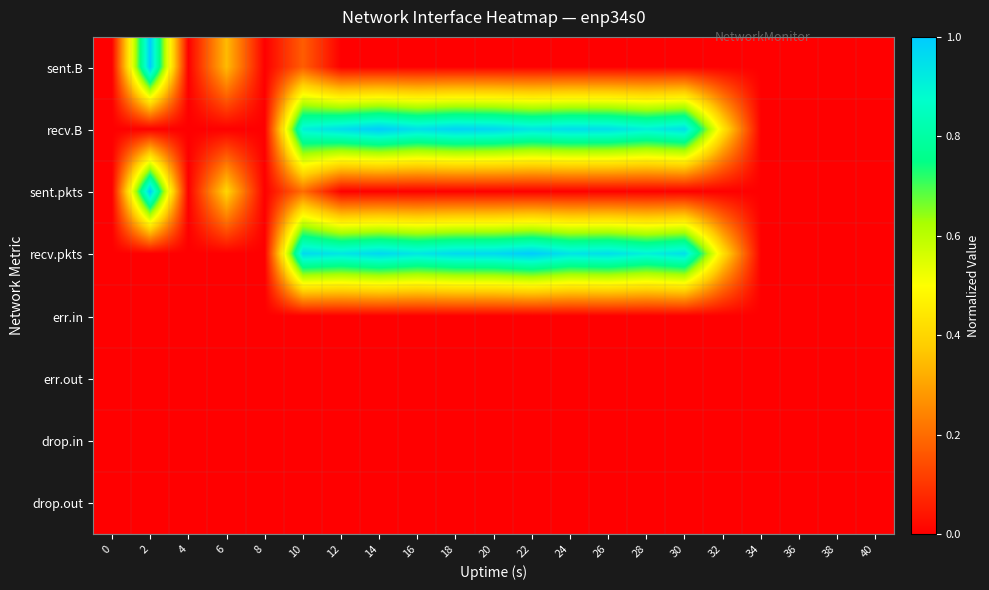

What is the maximum value shown in the chart?

1.0